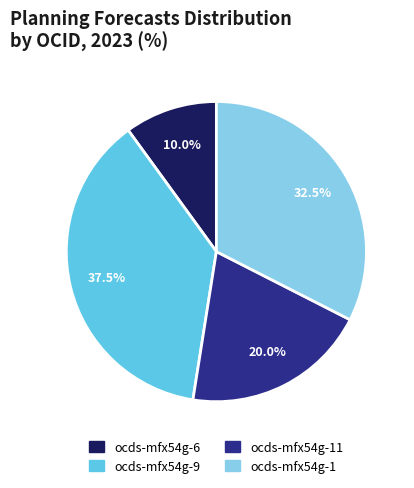

Which category has the smallest portion of the pie?

ocds-mfx54g-6